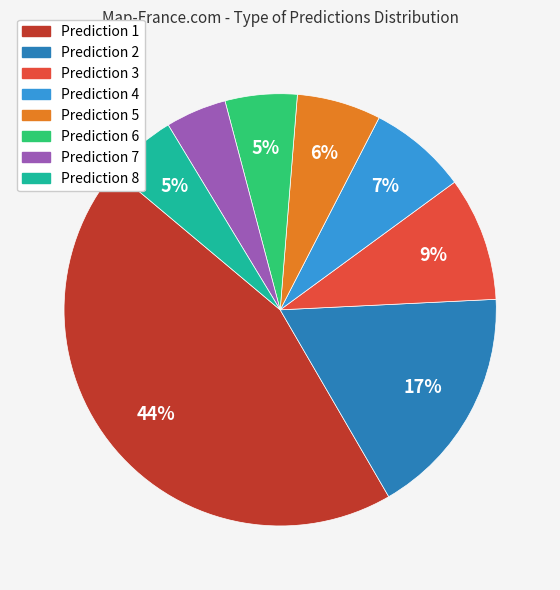

To the nearest percent, what is the average slice percentage?

12%